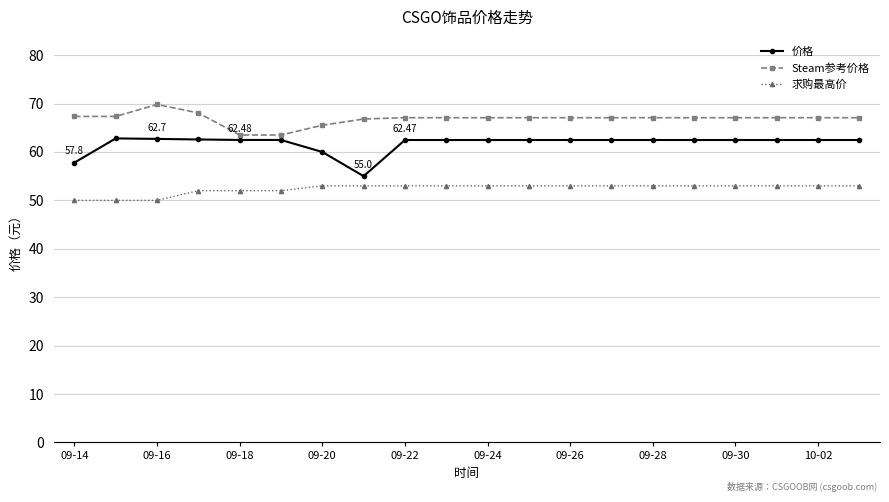

At how many categories does at least one series exceed 59?

20